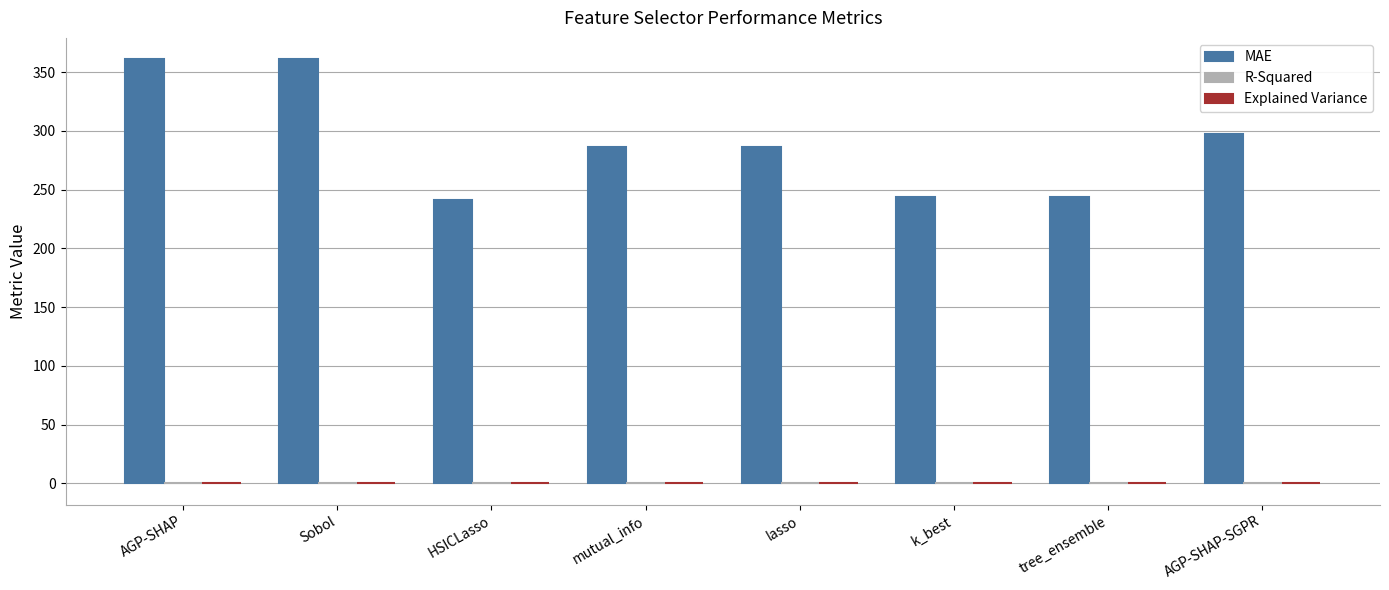

How many groups of bars are there?

8